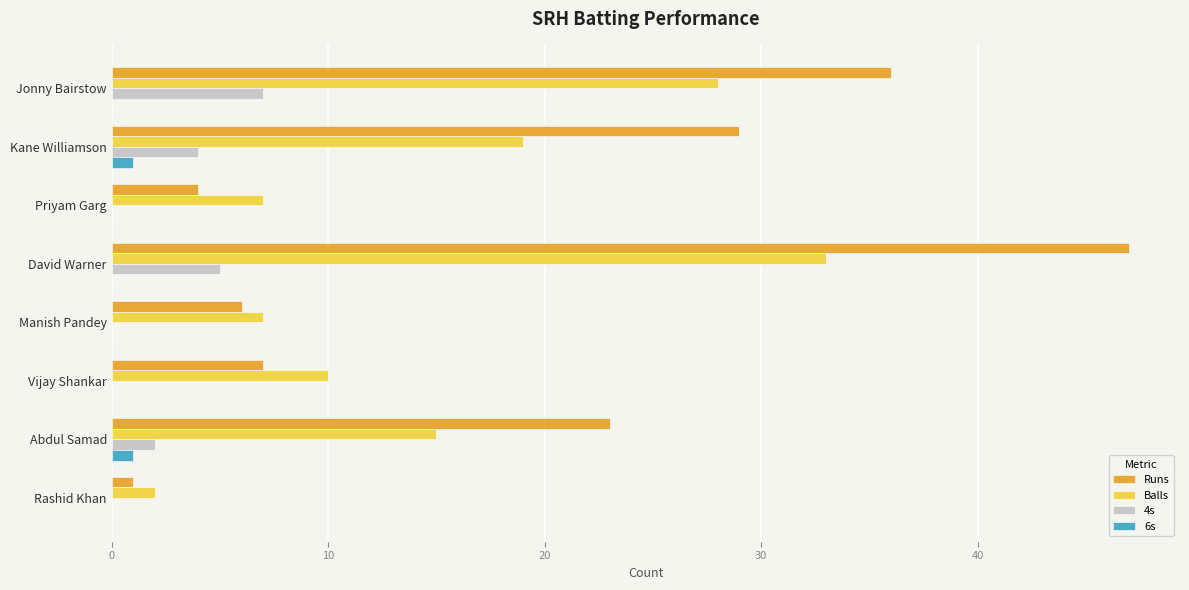

True or false: 4s has a value of 9 at David Warner.

False